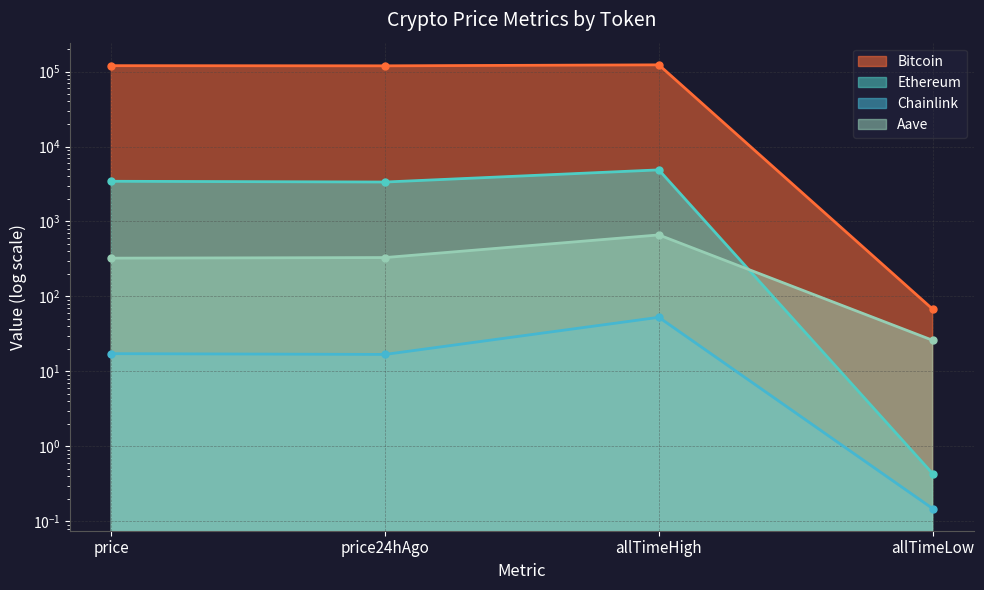

What is the spread (max minus min) of values at allTimeLow?

67.7